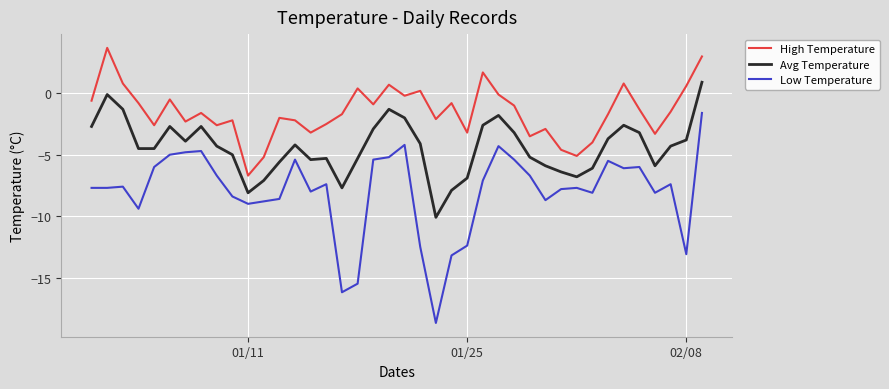

True or false: Low Temperature and Avg Temperature intersect in this chart.

False